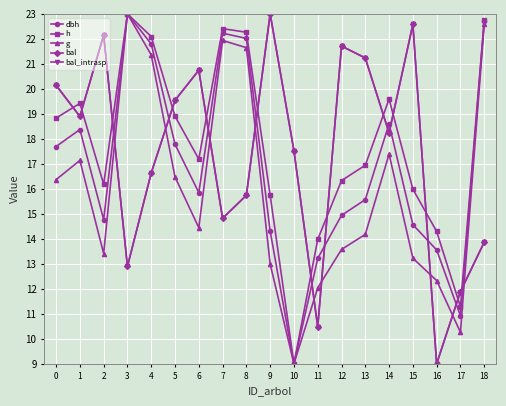

Does the chart have visible grid lines?

Yes